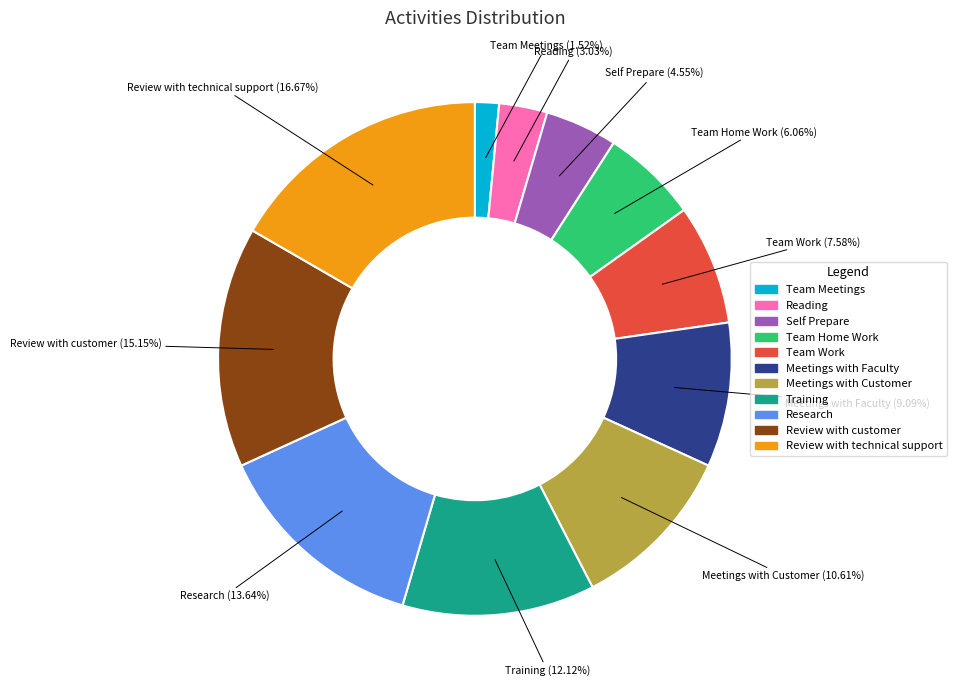

True or false: Meetings with Faculty accounts for 23% of the total.

False